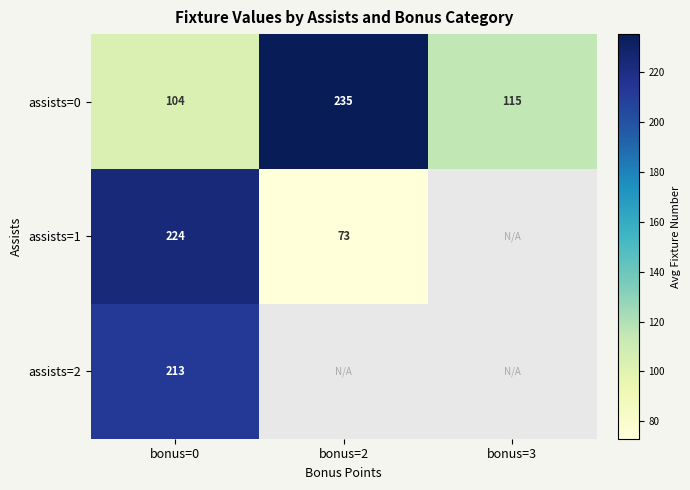

Between bonus=3 and bonus=0, which is larger?

bonus=3